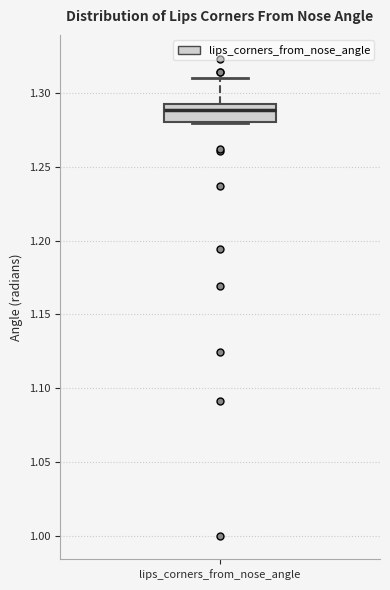

Transcribe this box plot: give where the median line is, the range the box spans, and where the two whiskers end, as read against the y-axis. The values are not printed on the chart, so give them approximately, as read against the axis.

median 1.290, box 1.280 to 1.295, whiskers 1.280 to 1.310